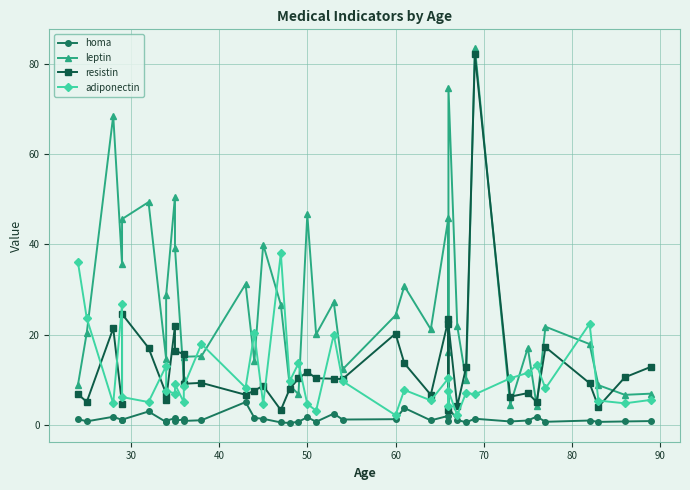

True or false: resistin has a value of 6.0 at 36.

False